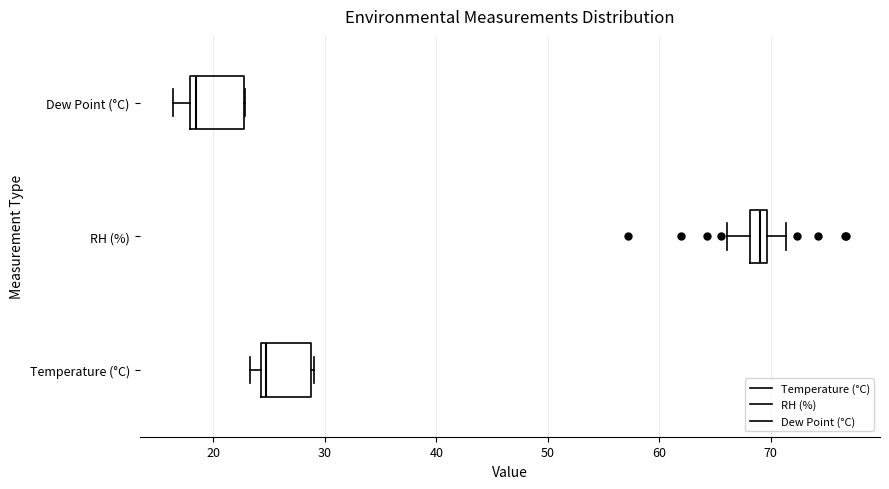

Reading bottom to top, transcribe this box plot: for each box, give where its median line is, the range the box spans, and where its two whiskers end, as read against the x-axis. The values are not printed on the chart, so give them approximately, as read against the axis.

Temperature (°C): median 25, box 24 to 29, whiskers 23 to 29
RH (%): median 69, box 68 to 70, whiskers 66 to 71
Dew Point (°C): median 18 (just right of the box's left edge), box 18 to 23, whiskers 16 to 23